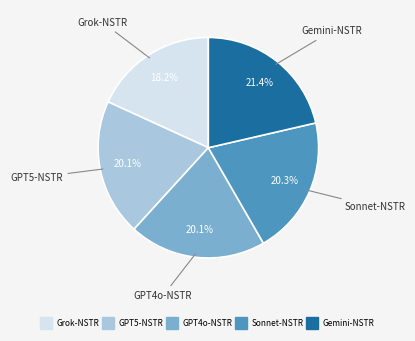

Which slice is the smallest?

Grok-NSTR